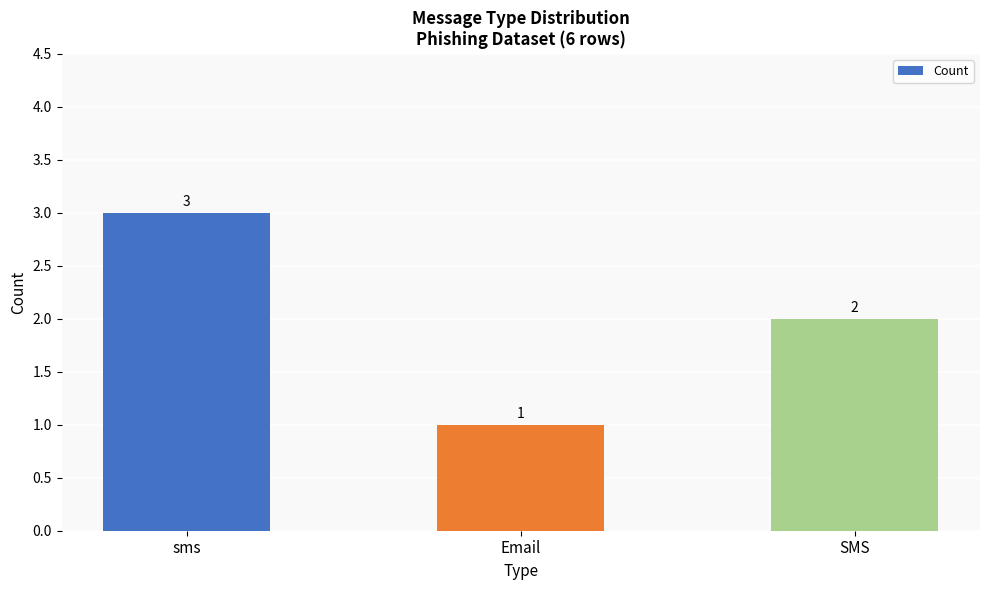

What is the value of the 2nd bar from the left?

1